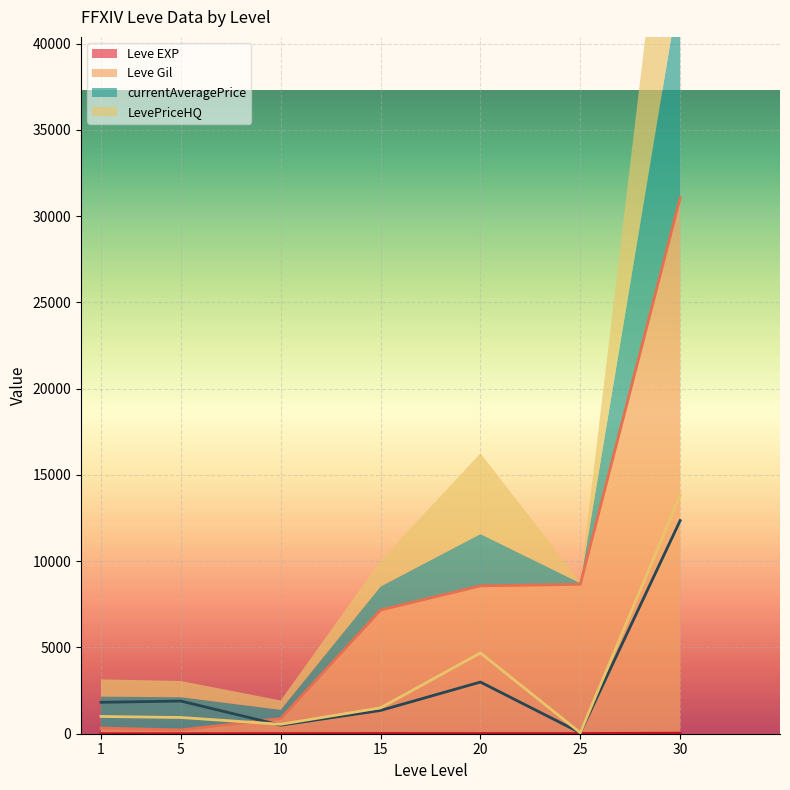

True or false: currentAveragePrice has a value of 57 at 25.

True